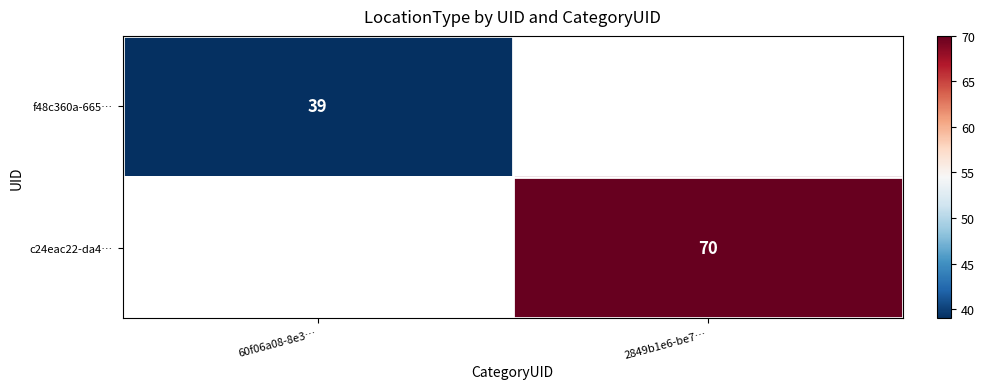

The f48c360a-665… series shows 67 at 60f06a08-8e3…. True or false?

False